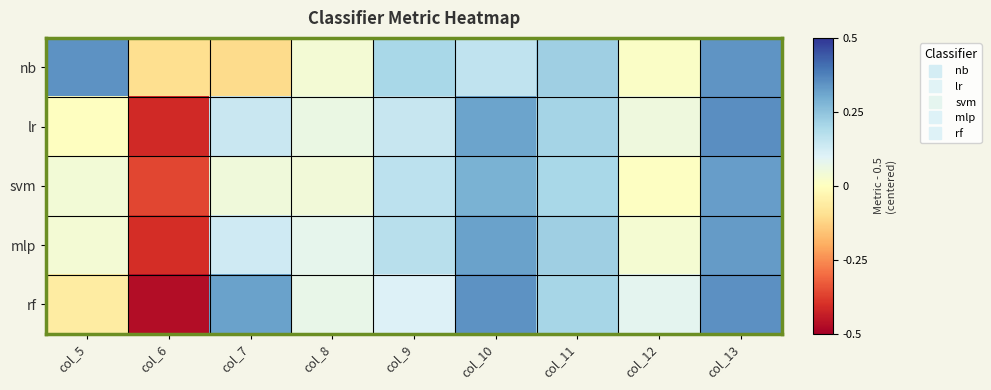

Reading left to right, extract all data points from this chart.

nb: col_5=0.3	col_6=-0.1	col_7=-0.1	col_8=0.0	col_9=0.2	col_10=0.2	col_11=0.2	col_12=0.0	col_13=0.3
lr: col_5=0.0	col_6=-0.4	col_7=0.1	col_8=0.1	col_9=0.1	col_10=0.3	col_11=0.2	col_12=0.1	col_13=0.4
svm: col_5=0.0	col_6=-0.4	col_7=0.1	col_8=0.0	col_9=0.2	col_10=0.3	col_11=0.2	col_12=0.0	col_13=0.3
mlp: col_5=0.0	col_6=-0.4	col_7=0.1	col_8=0.1	col_9=0.2	col_10=0.3	col_11=0.2	col_12=0.0	col_13=0.3
rf: col_5=-0.1	col_6=-0.5	col_7=0.3	col_8=0.1	col_9=0.1	col_10=0.3	col_11=0.2	col_12=0.1	col_13=0.3